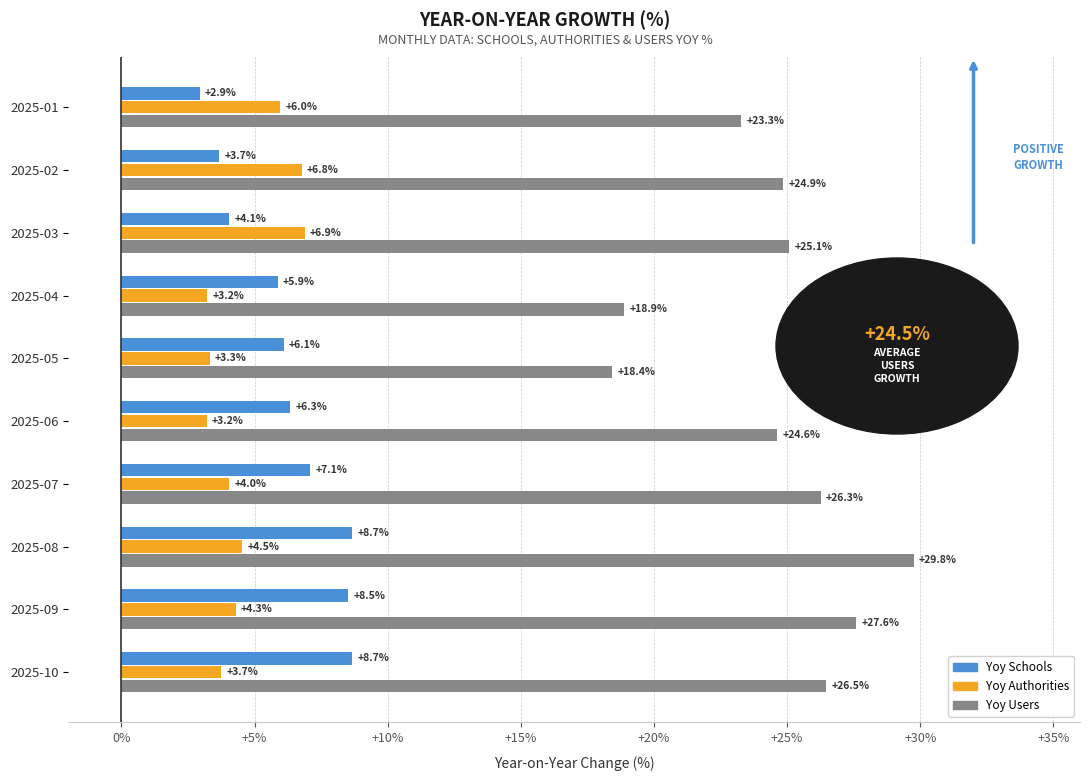

At which category is the sum across all series the highest?

2025-08